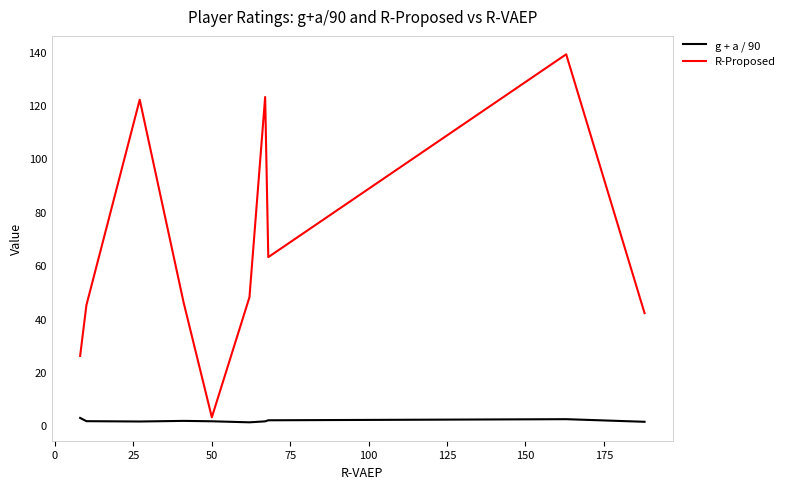

At how many categories does at least one series exceed 115?

3